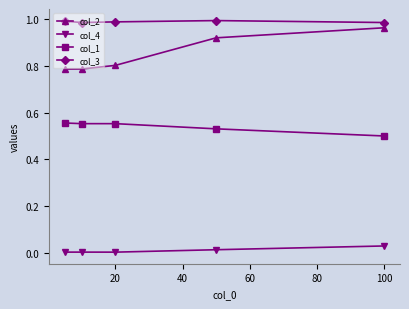

Which series has the largest total across all categories?

col_3